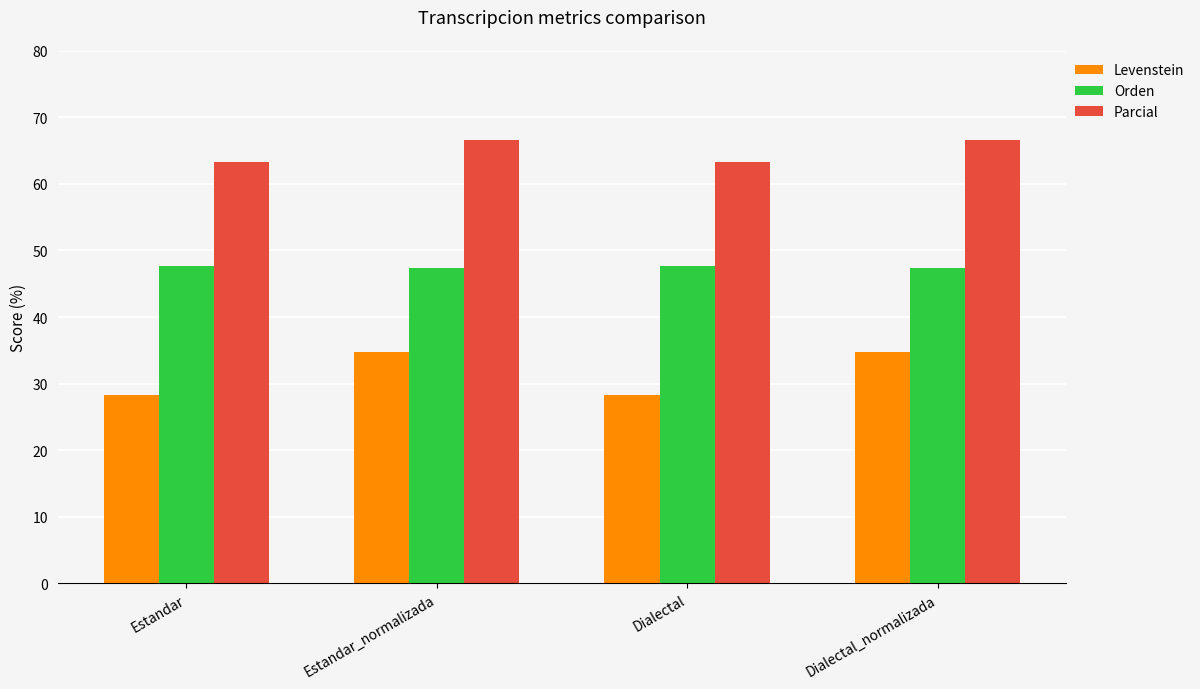

Read the Levenstein value at Estandar.

28.3